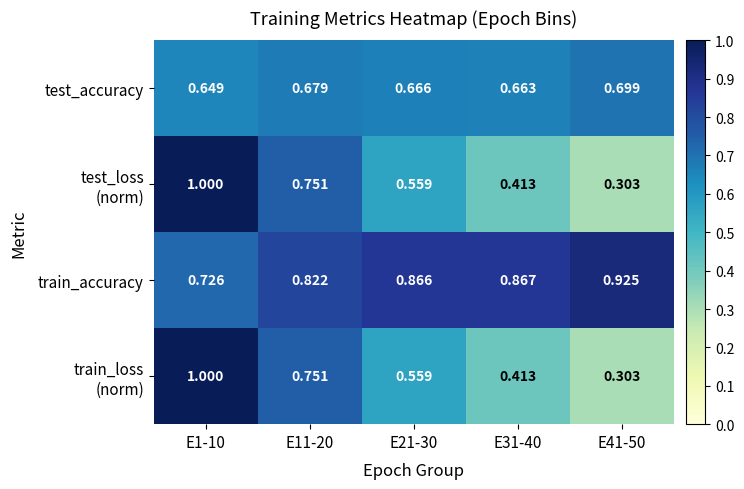

Rank the series at E11-20 from highest to lowest value.

train_accuracy, test_loss (norm), train_loss (norm), test_accuracy